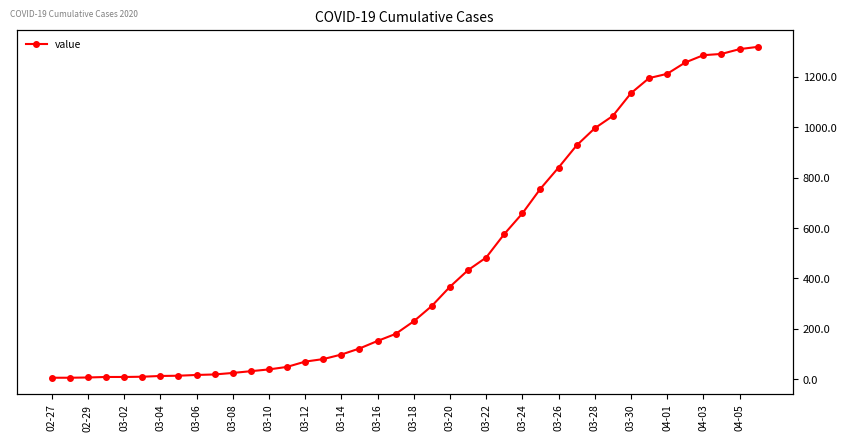

What is the difference between the maximum and minimum values?

1313